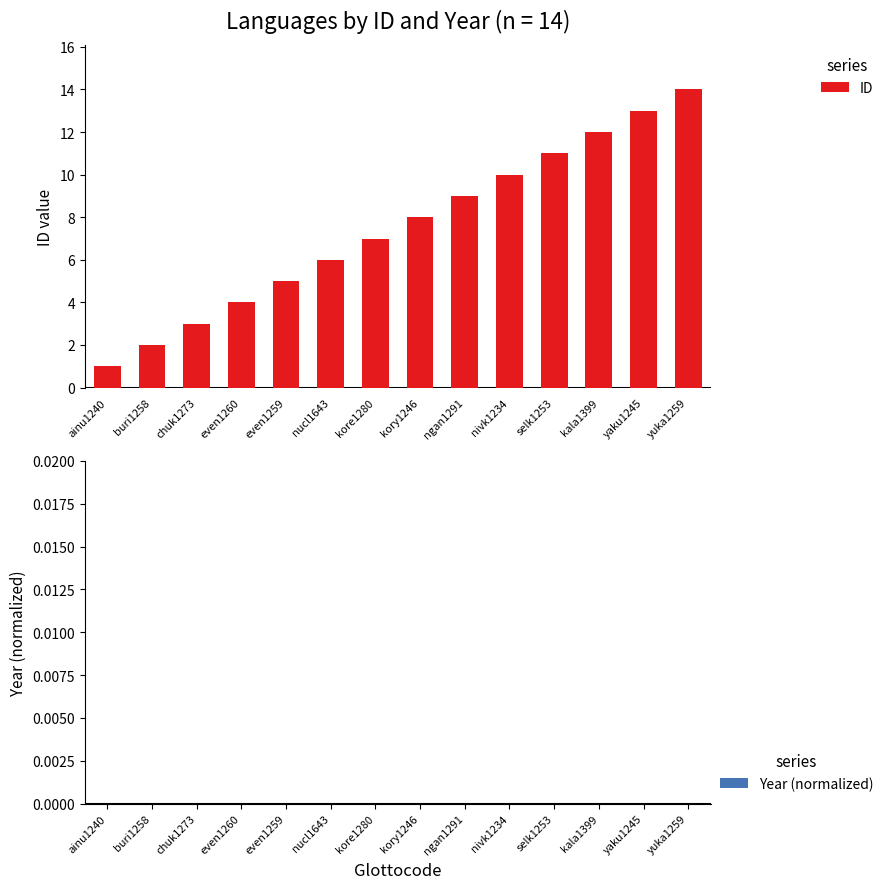

The value at kory1246 is 8. True or false?

True